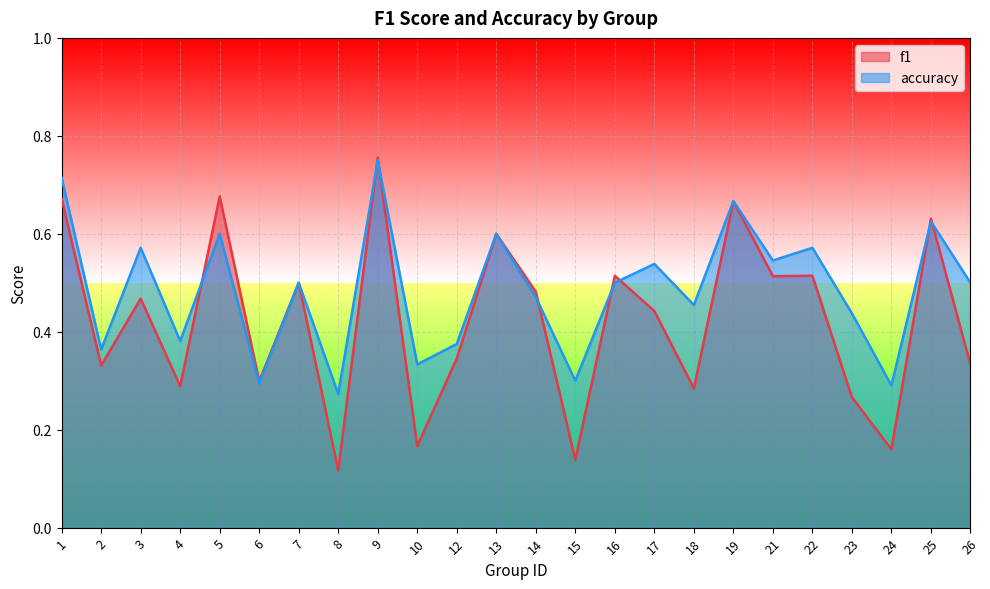

Read the f1 value at 8.

0.1